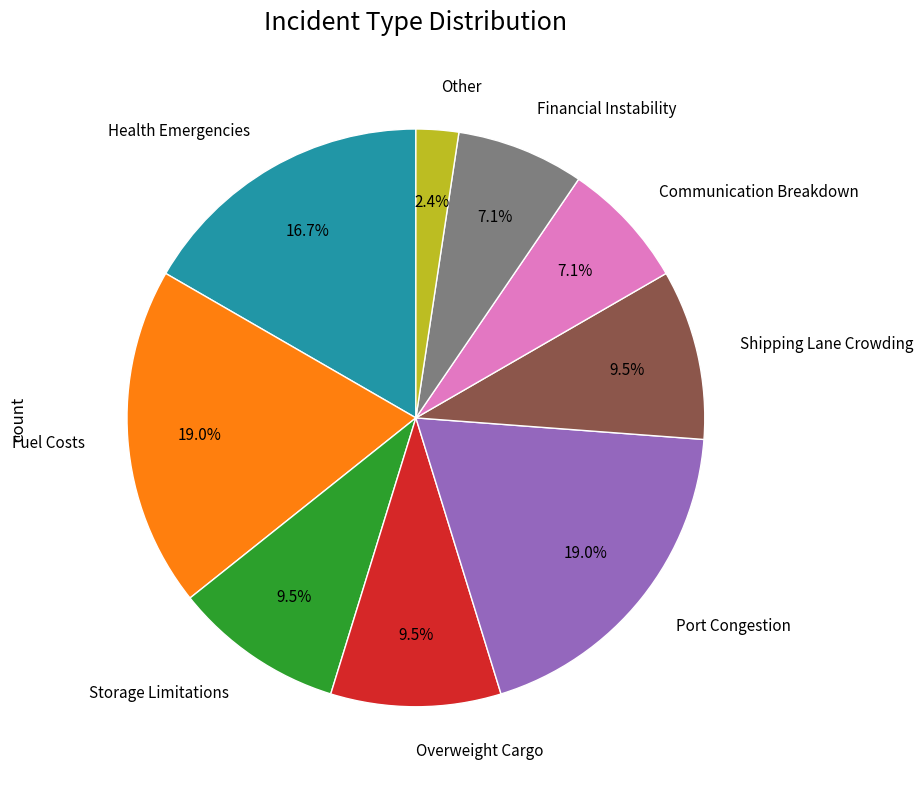

How many slices are in this pie chart?

9